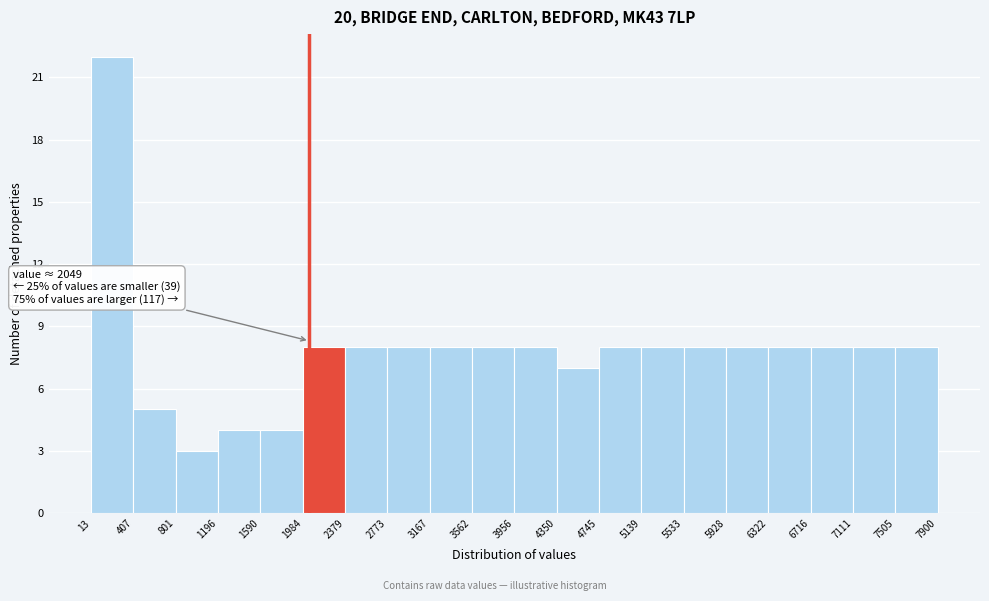

Which range on the x-axis has the tallest bar?

13 to 407